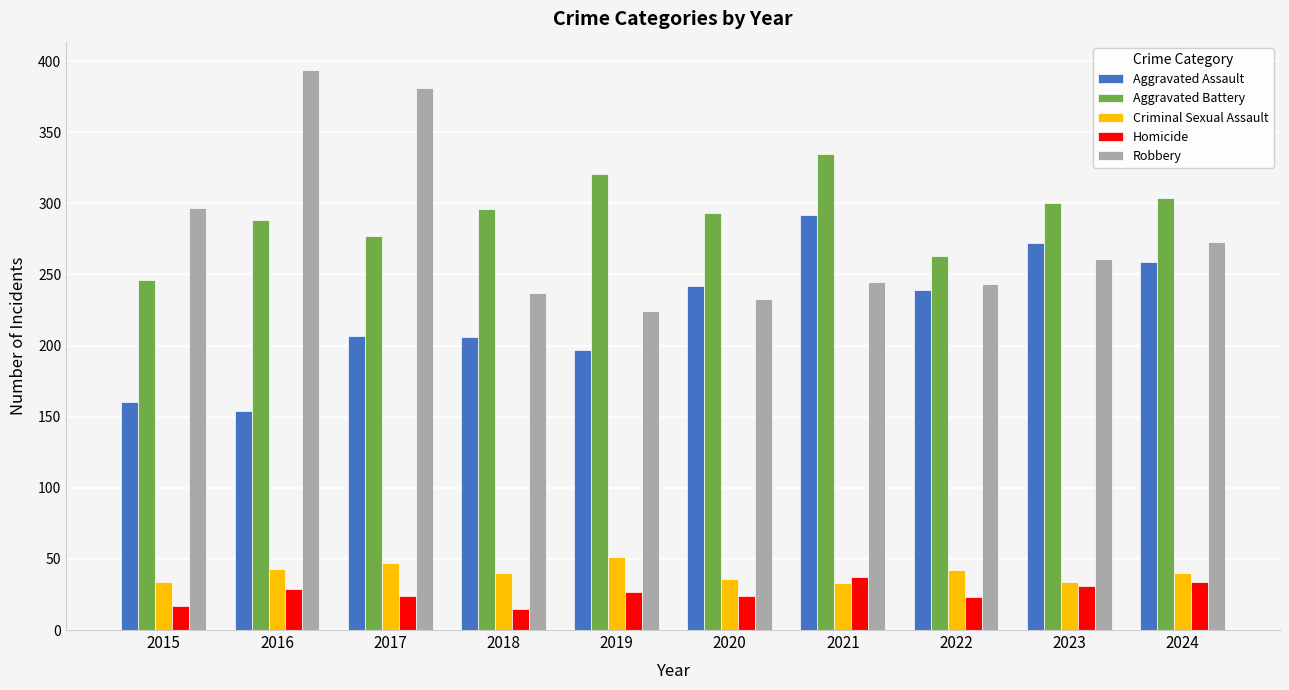

How many values in the Aggravated Assault series are below 239?

5